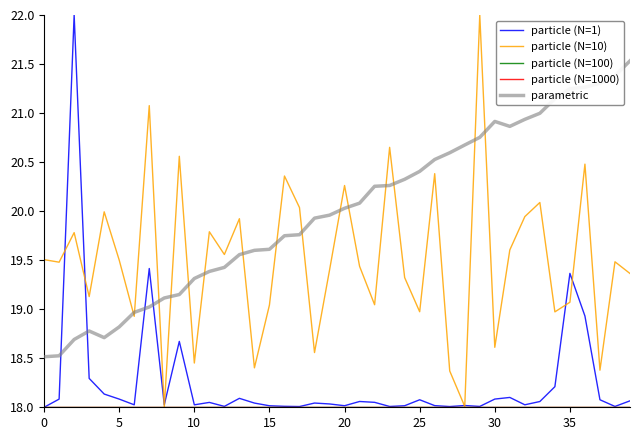

Which series has the largest total across all categories?

parametric